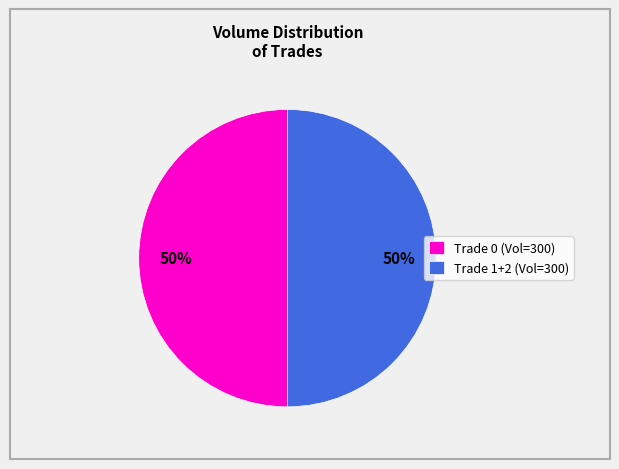

To the nearest percent, what is the average slice percentage?

50%